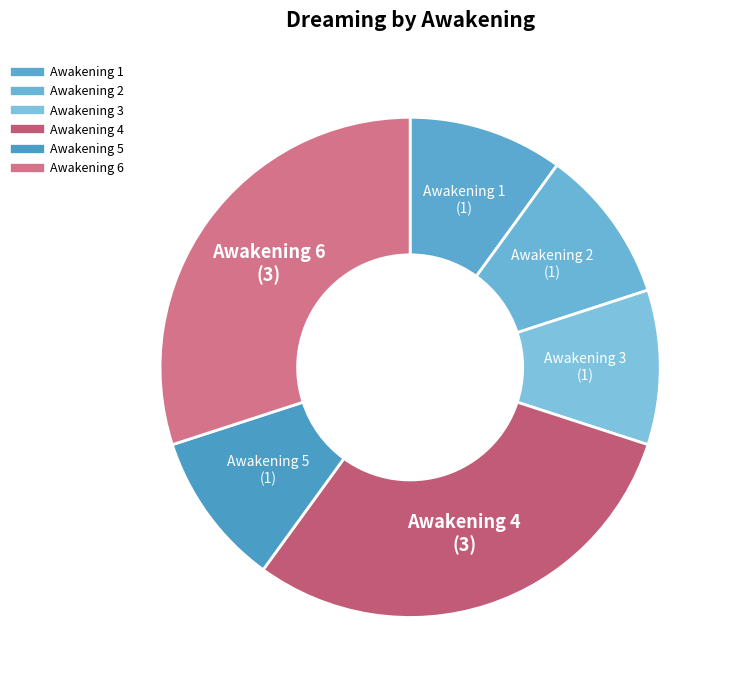

What is the smallest slice in the pie chart?

Awakening 1